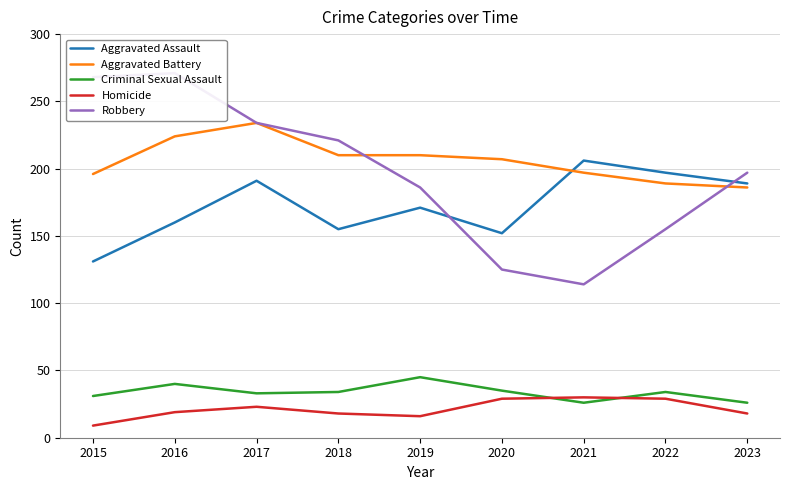

Reading left to right, what are all the values shown in this chart?

Aggravated Assault: 2015=131	2016=160	2017=191	2018=155	2019=171	2020=152	2021=206	2022=197	2023=189
Aggravated Battery: 2015=196	2016=224	2017=234	2018=210	2019=210	2020=207	2021=197	2022=189	2023=186
Criminal Sexual Assault: 2015=31	2016=40	2017=33	2018=34	2019=45	2020=35	2021=26	2022=34	2023=26
Homicide: 2015=9	2016=19	2017=23	2018=18	2019=16	2020=29	2021=30	2022=29	2023=18
Robbery: 2015=268	2016=271	2017=234	2018=221	2019=186	2020=125	2021=114	2022=155	2023=197